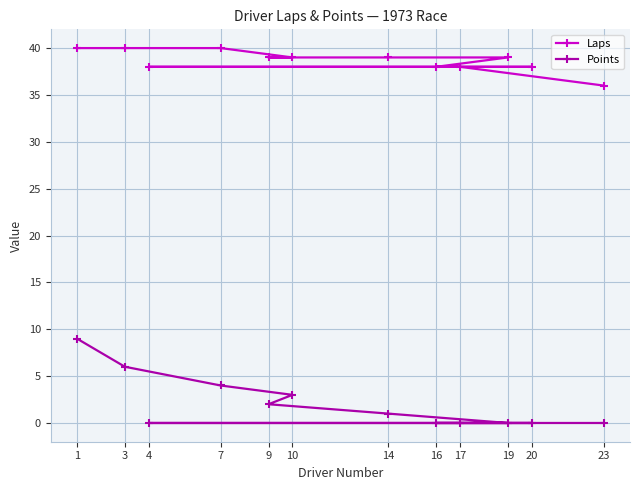

How many distinct data groups are displayed?

2